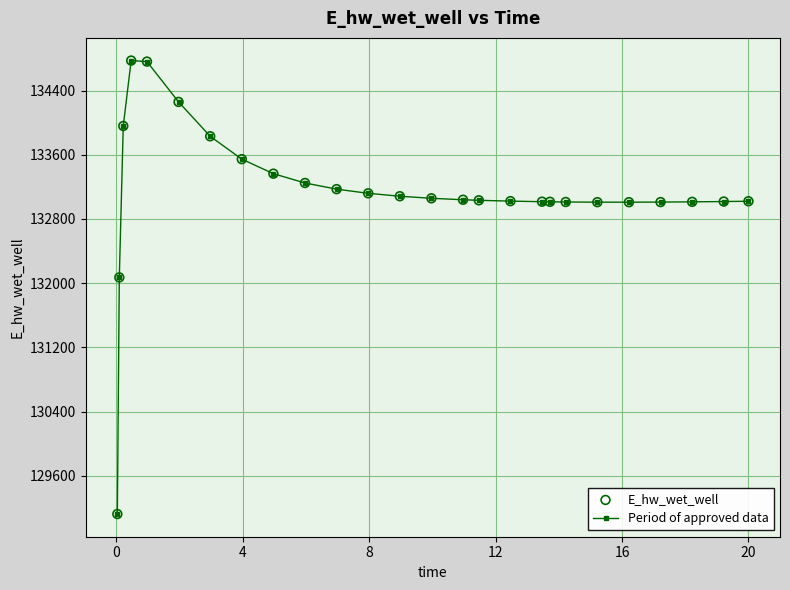

True or false: the data has more than 0 interior local peaks.

True